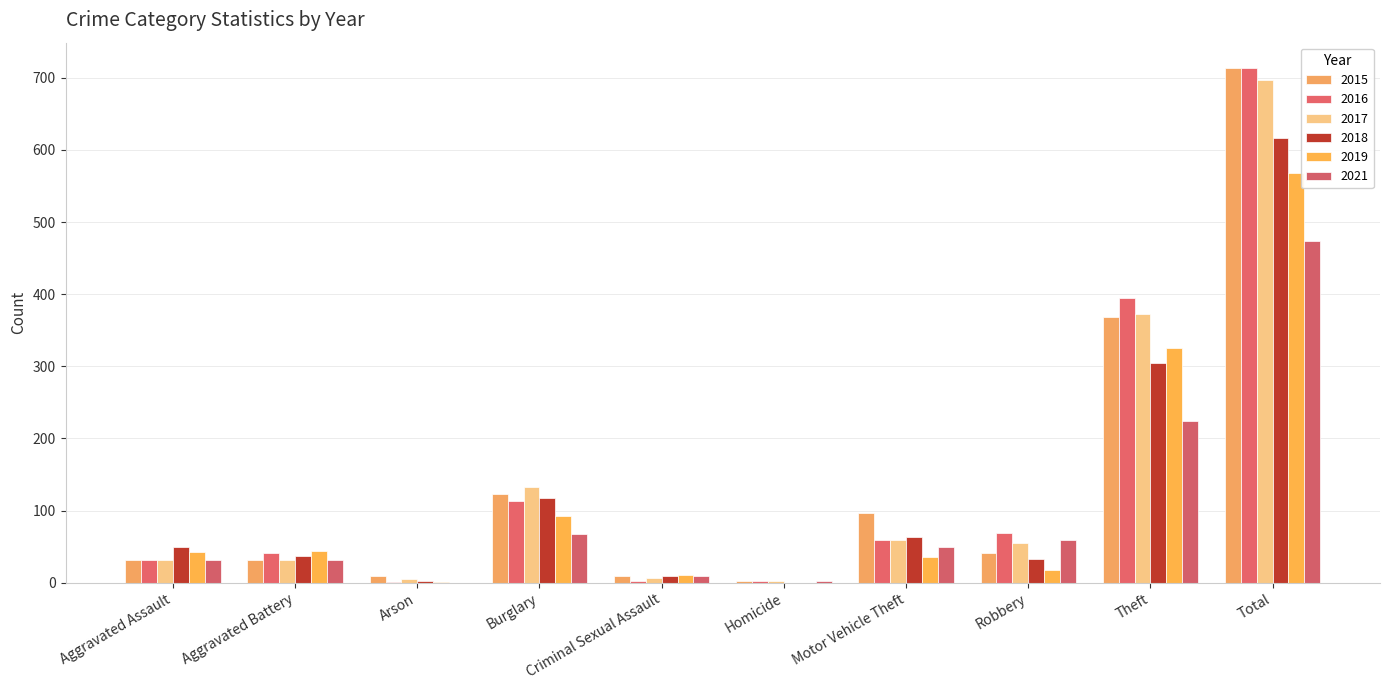

What is the difference between the second highest and second lowest values in the 2015 series?

360